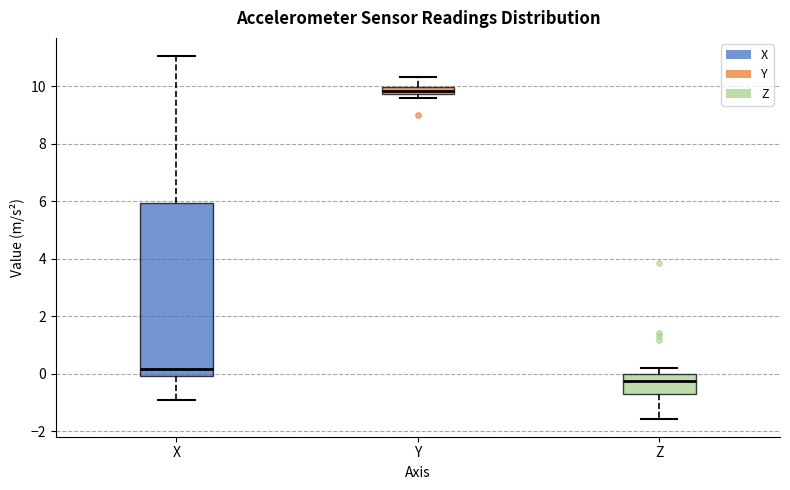

Where is the upper edge of the box for Z on the y-axis? The values are not printed on the chart, so give them approximately, as read against the axis.

0.0